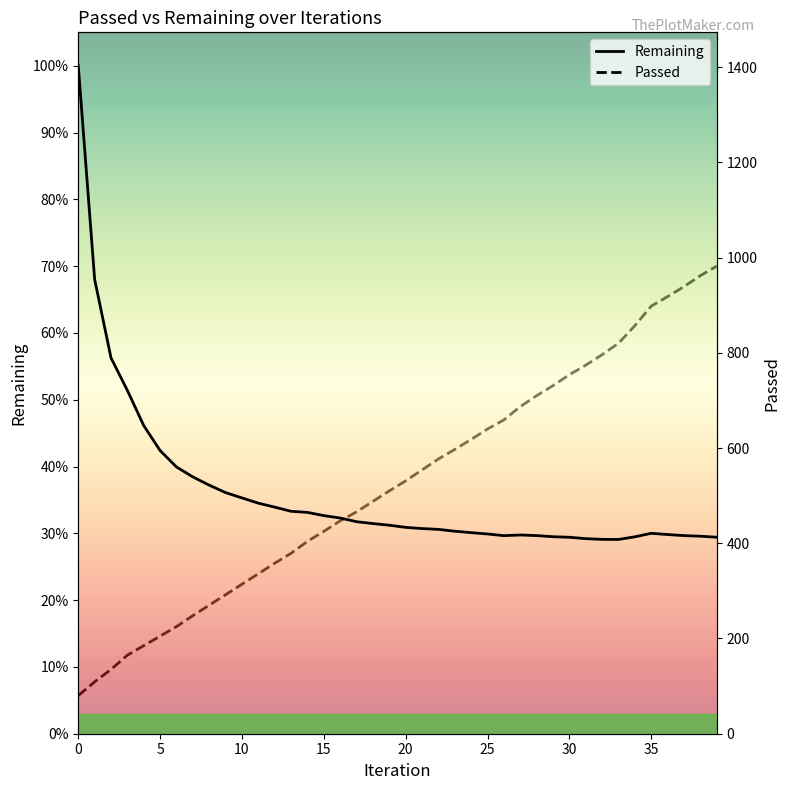

At which label does Passed reach its peak?

39